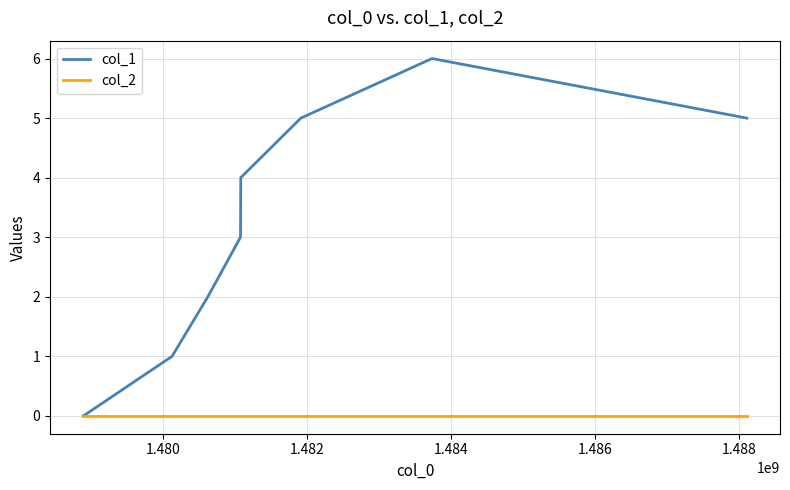

Rank the series by their maximum value, from lowest to highest.

col_2, col_1